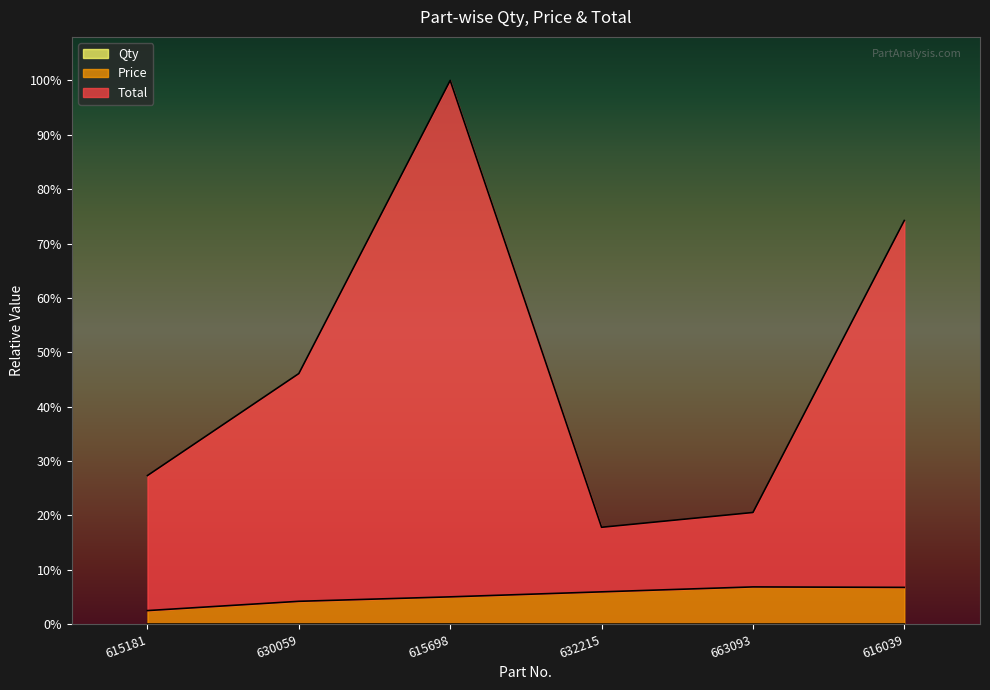

Is the value of Qty at 630059 greater than the value of Total at 632215?

No